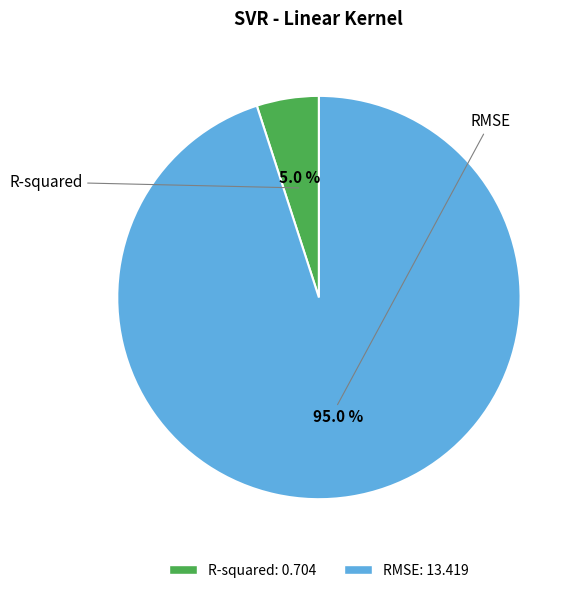

Which category accounts for the majority?

RMSE